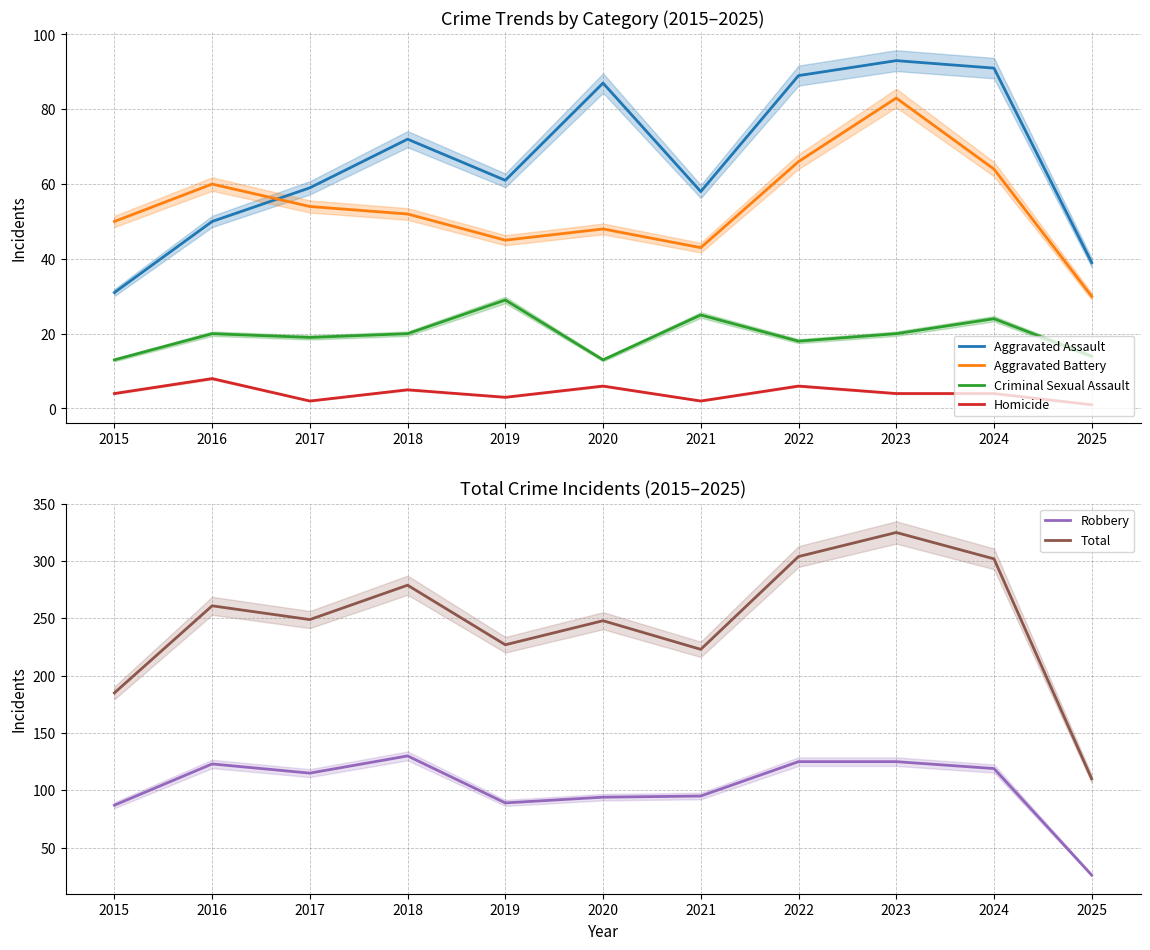

What is the average value of the Aggravated Assault series?

66